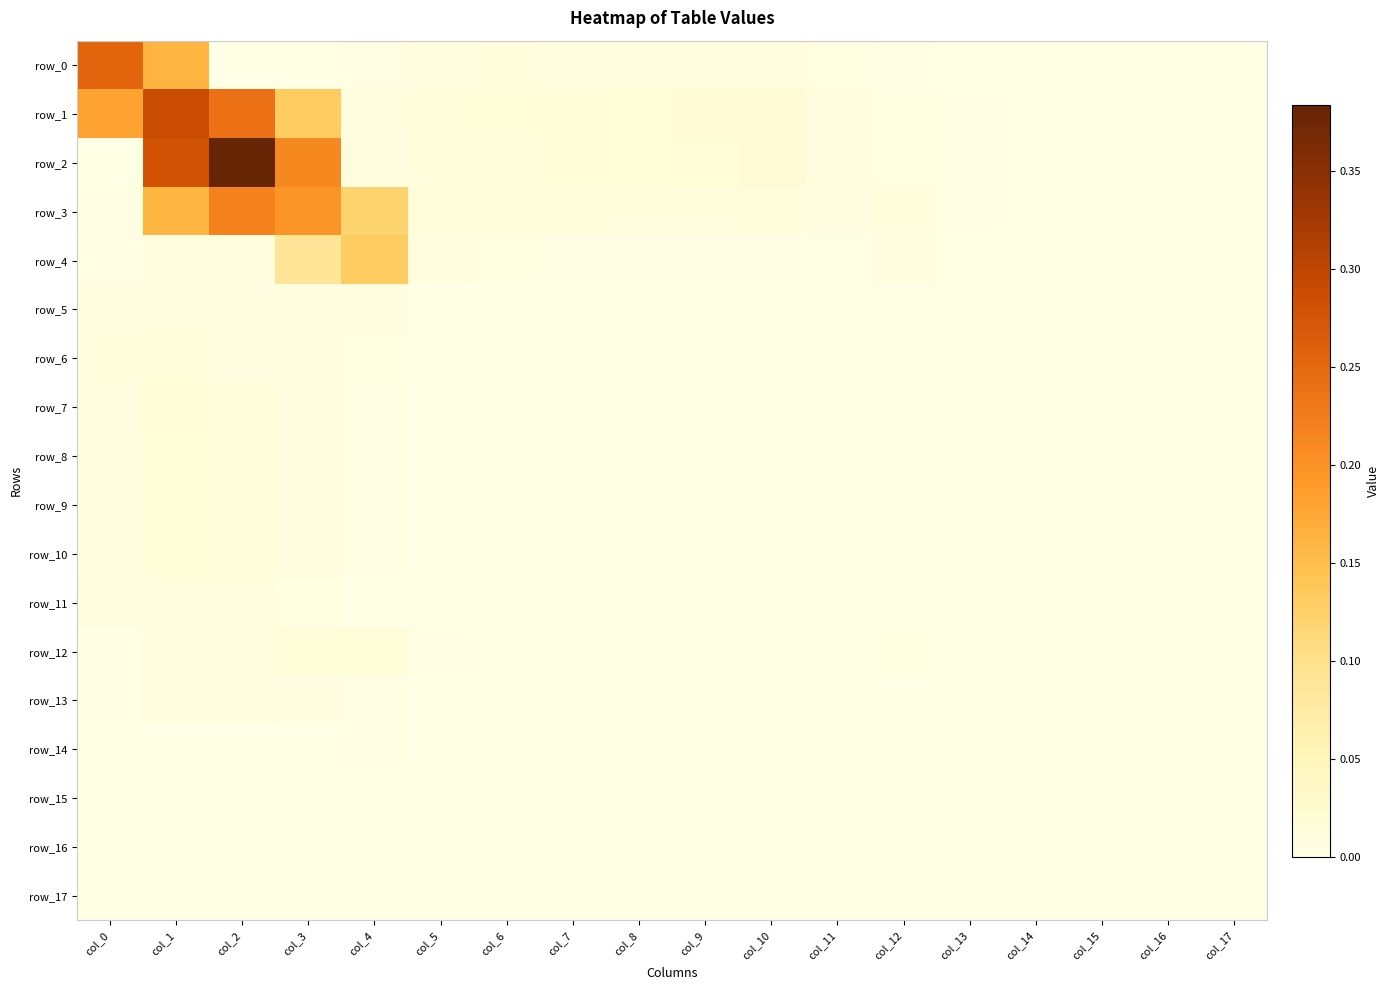

What is the sum of all row_6 values?

0.1